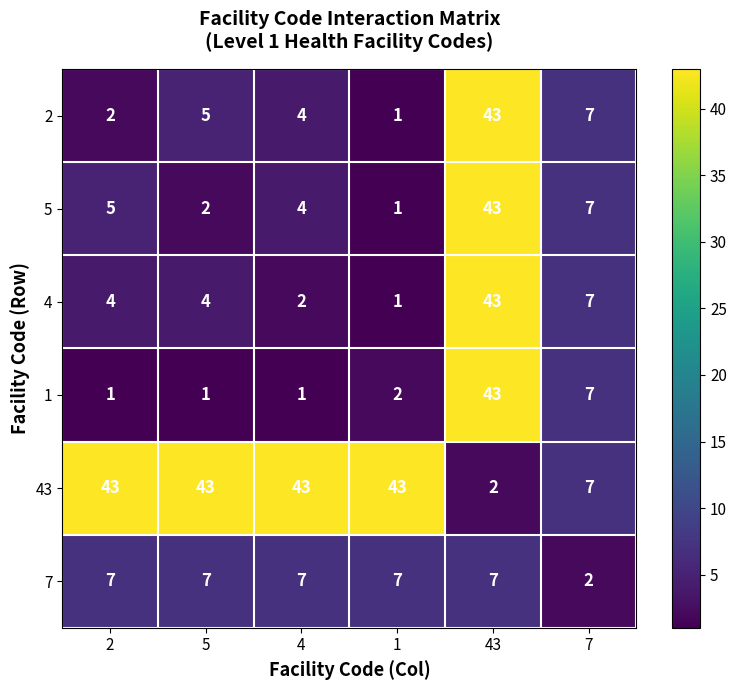

How many distinct data groups are displayed?

6